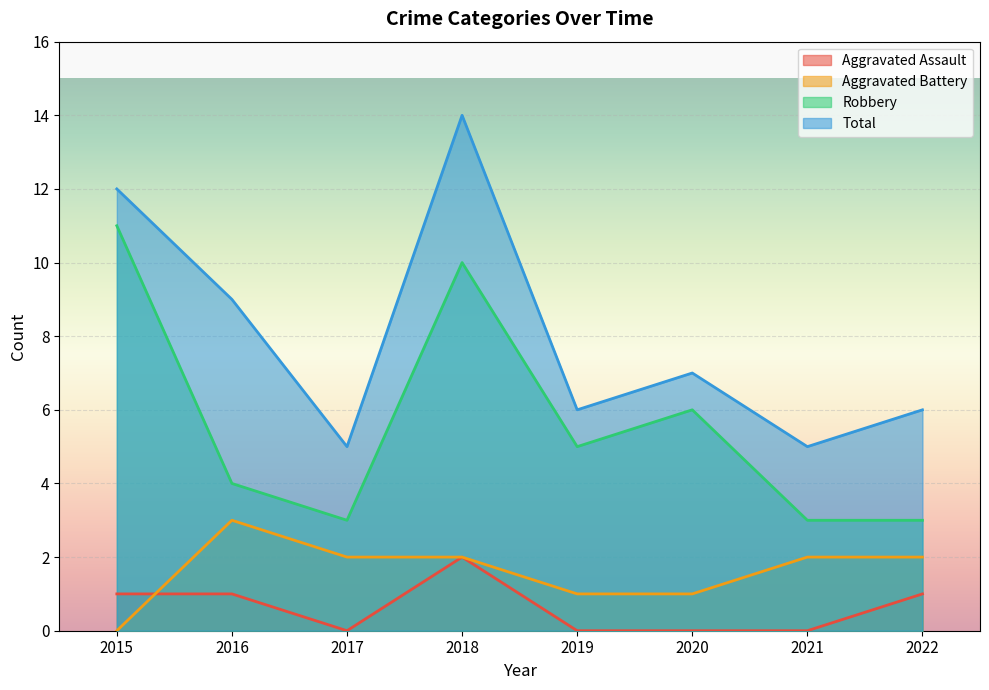

At which category does Robbery reach its first local peak?

2018